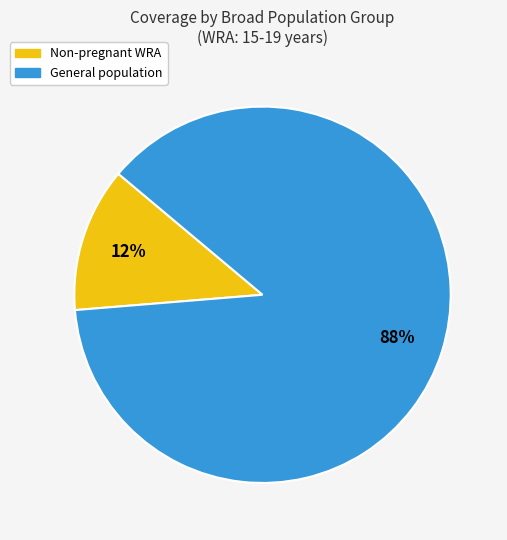

To the nearest percent, what is the average slice percentage?

50%